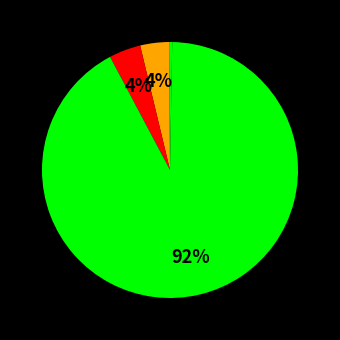

To the nearest percent, what is the average slice percentage?

20%